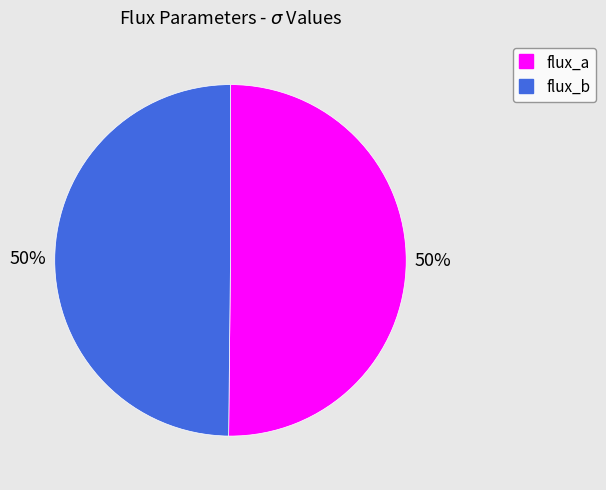

How many segments does this pie chart have?

2